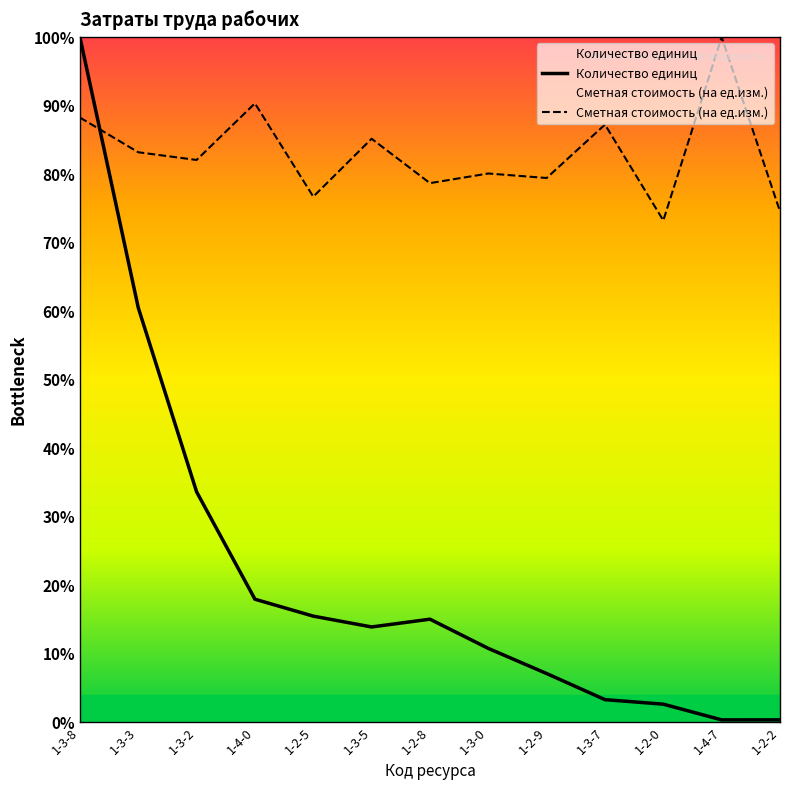

How many interior local valleys does the Сметная стоимость (на ед.изм.) series have?

5